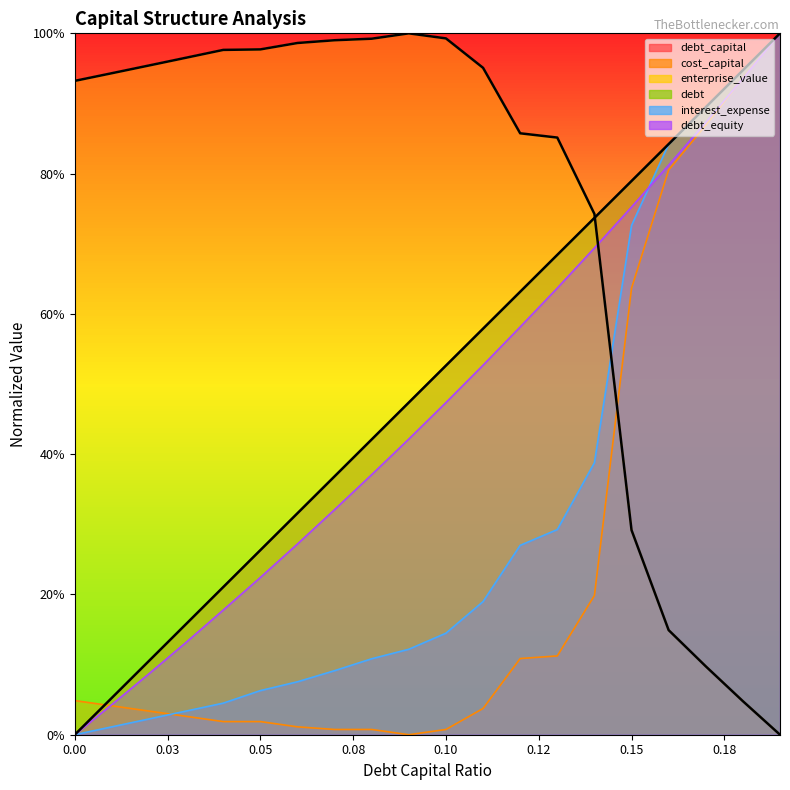

Which label corresponds to the largest value in the chart?

0.19